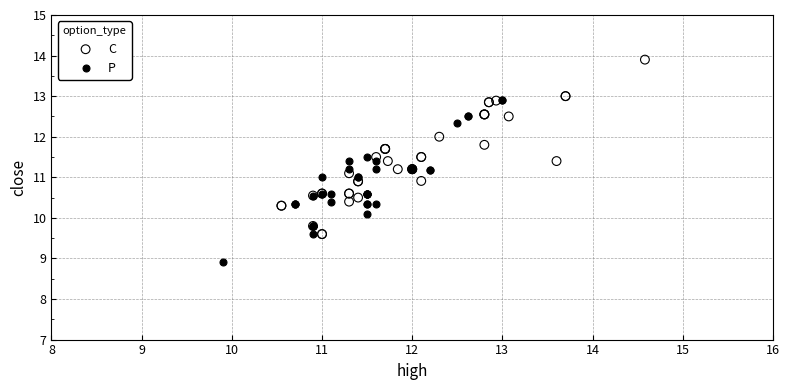

Which series reaches the maximum Y coordinate?

C